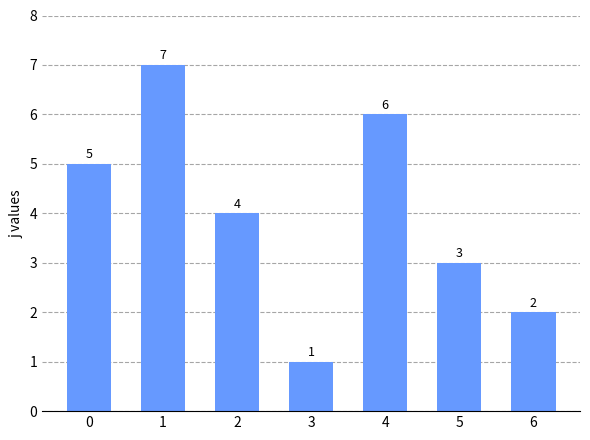

Reading left to right, transcribe all the data shown in this chart.

0=5	1=7	2=4	3=1	4=6	5=3	6=2